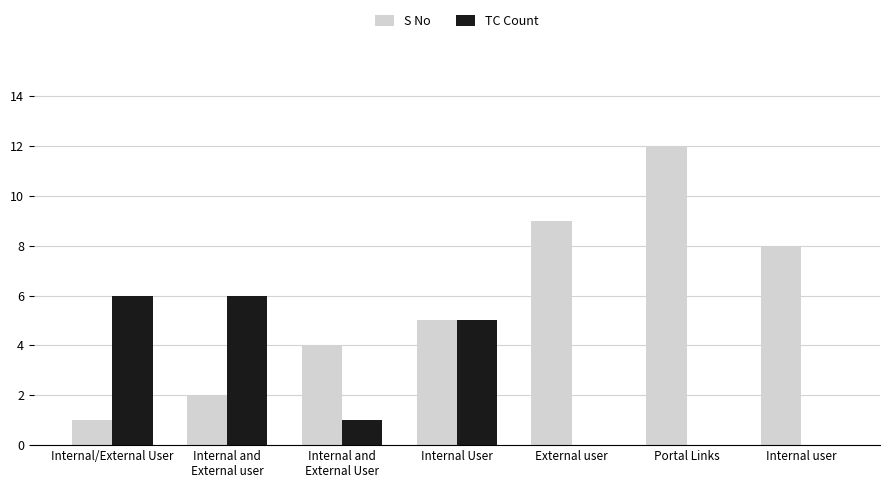

What are all the series names shown in the legend?

S No, TC Count